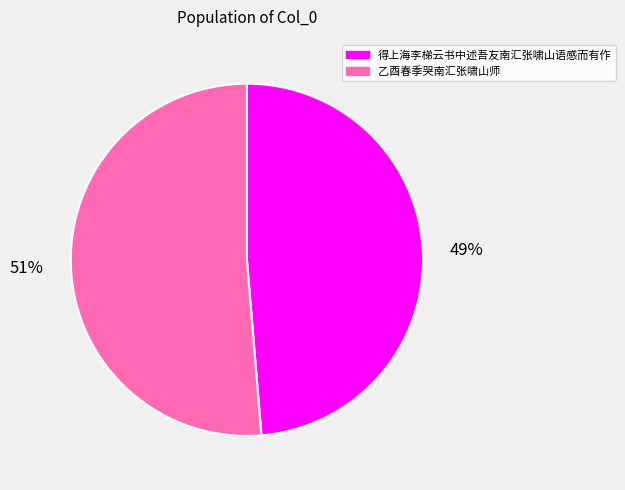

How many segments does this pie chart have?

2